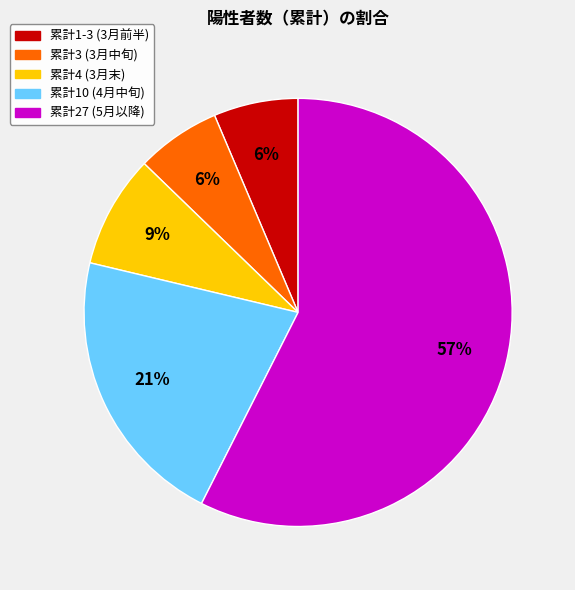

Between 累計3 (3月中旬) and 累計4 (3月末), which is larger?

累計4 (3月末)